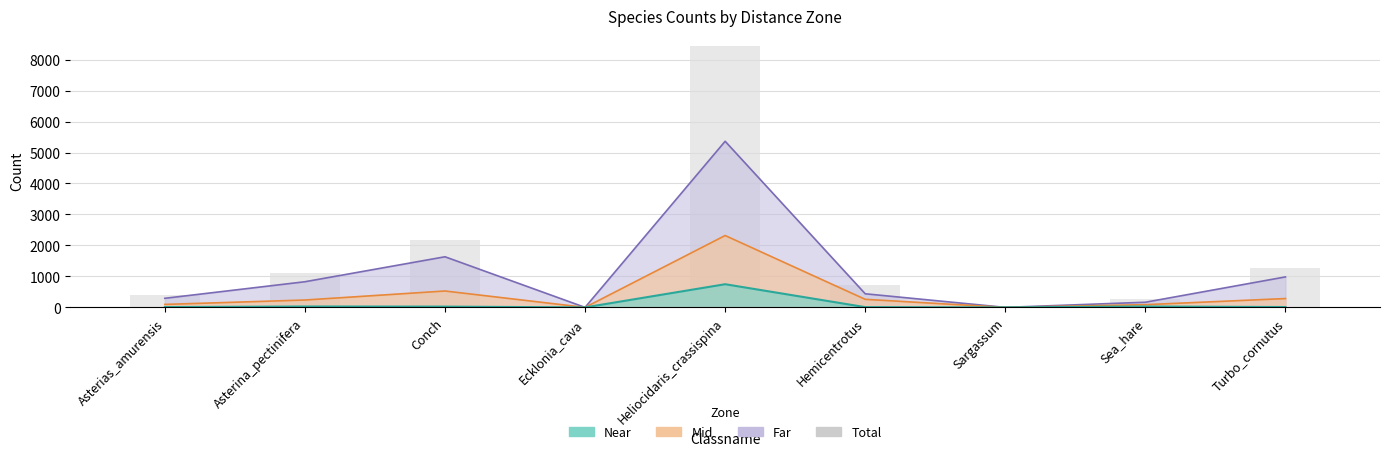

Is it true that the value at Ecklonia_cava is 3174?

False